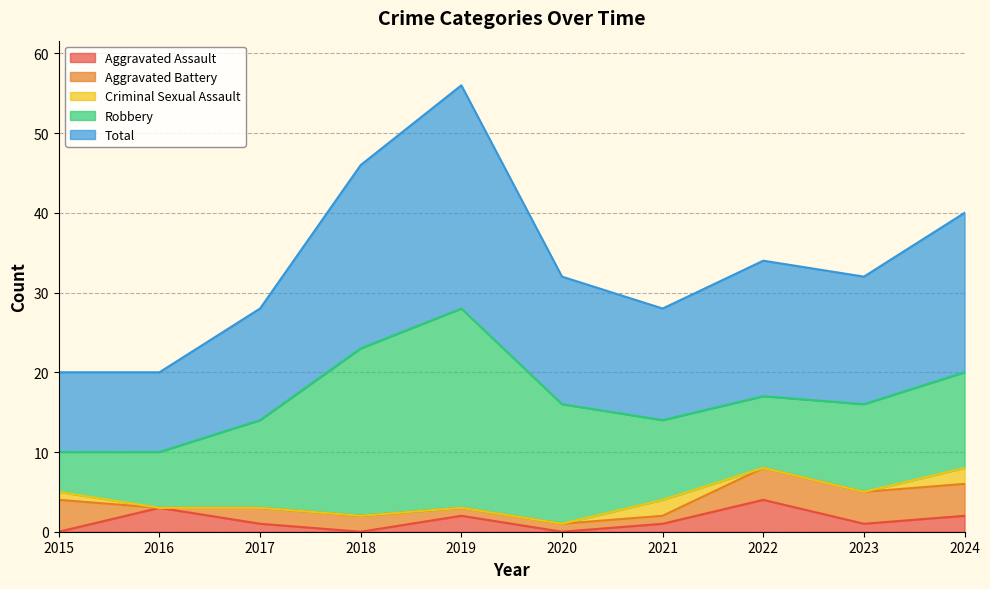

What is the difference between the maximum and minimum values in the Criminal Sexual Assault series?

2